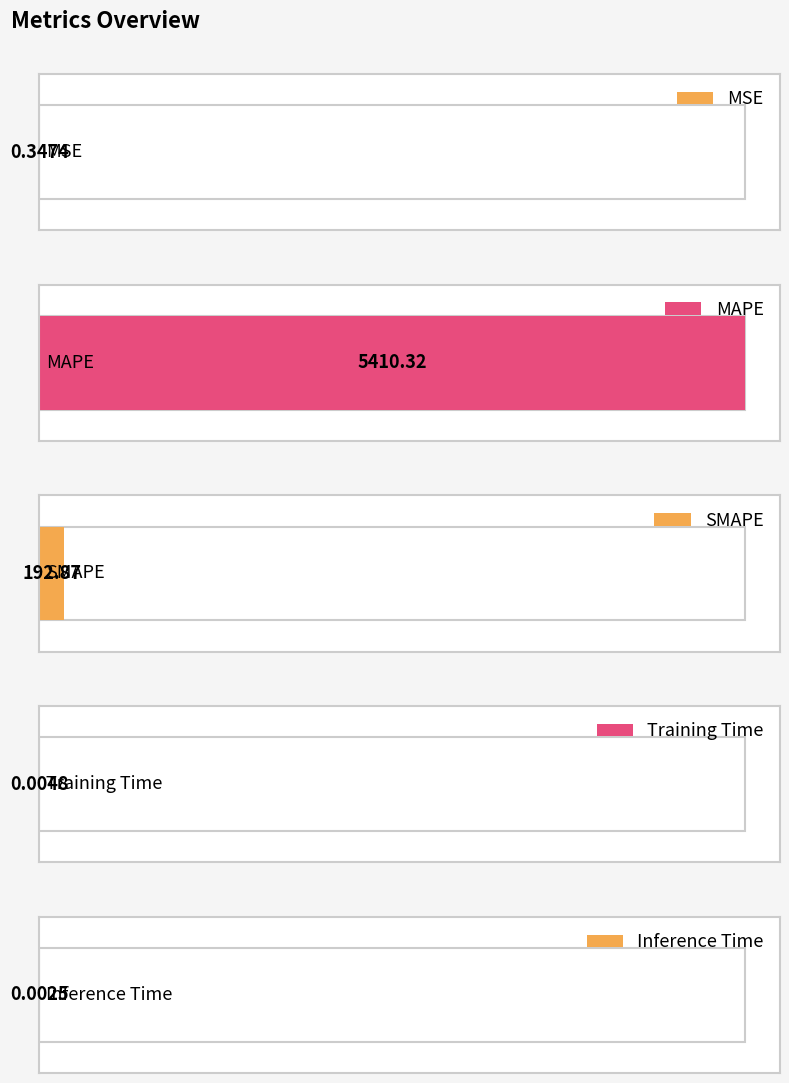

Which category has the highest value across all series?

MAPE